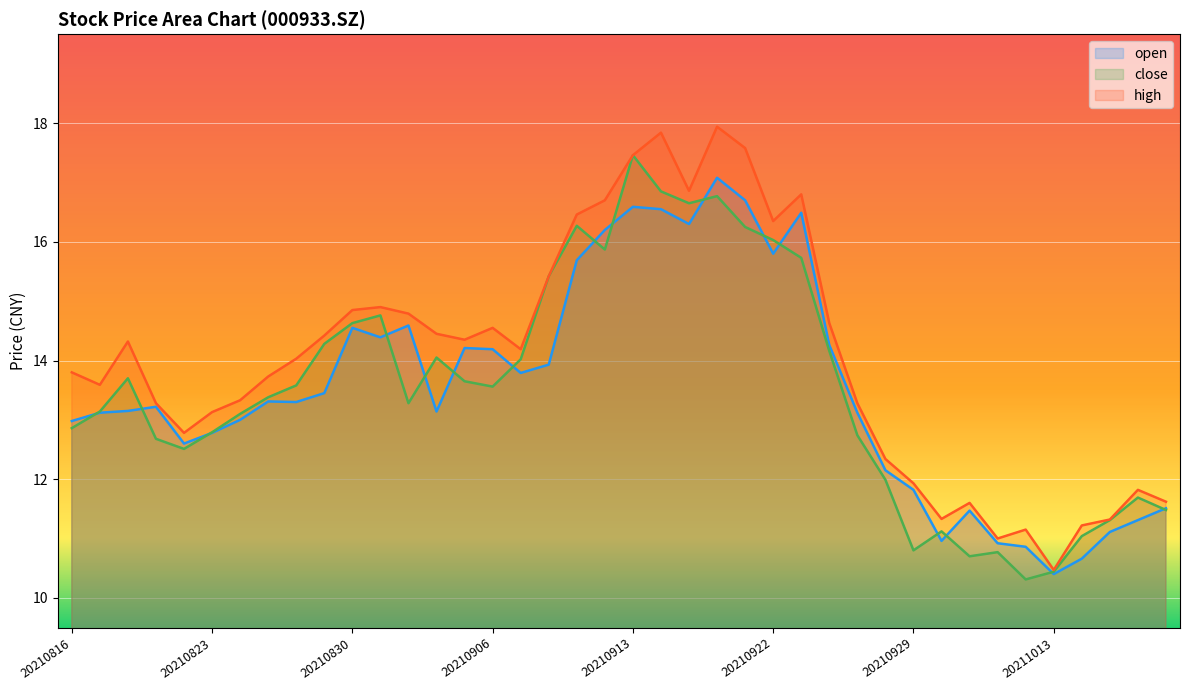

How many lines are shown in the chart?

3